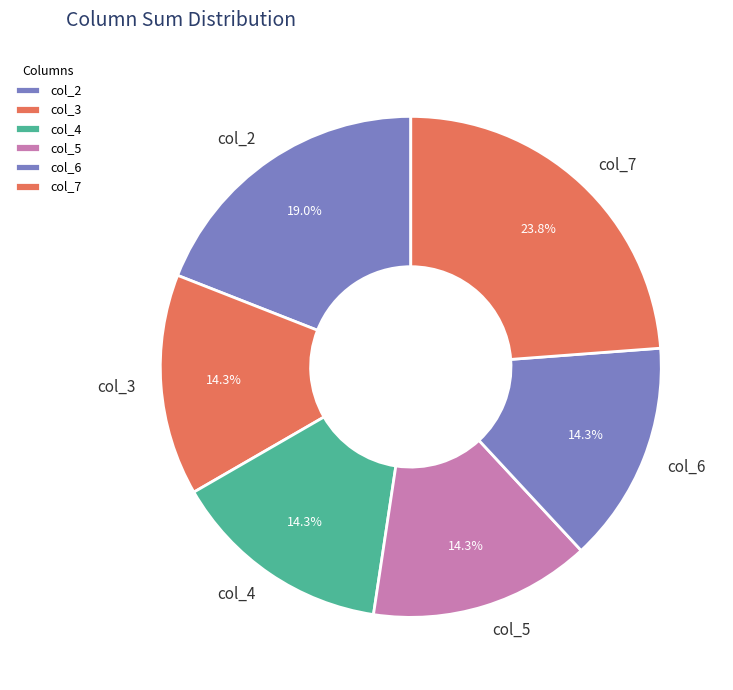

Is there any slice that represents more than half of the pie?

No